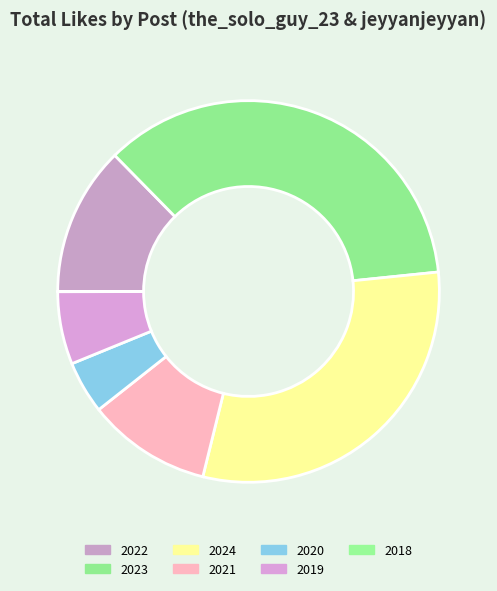

What is the largest slice in the pie chart?

2023